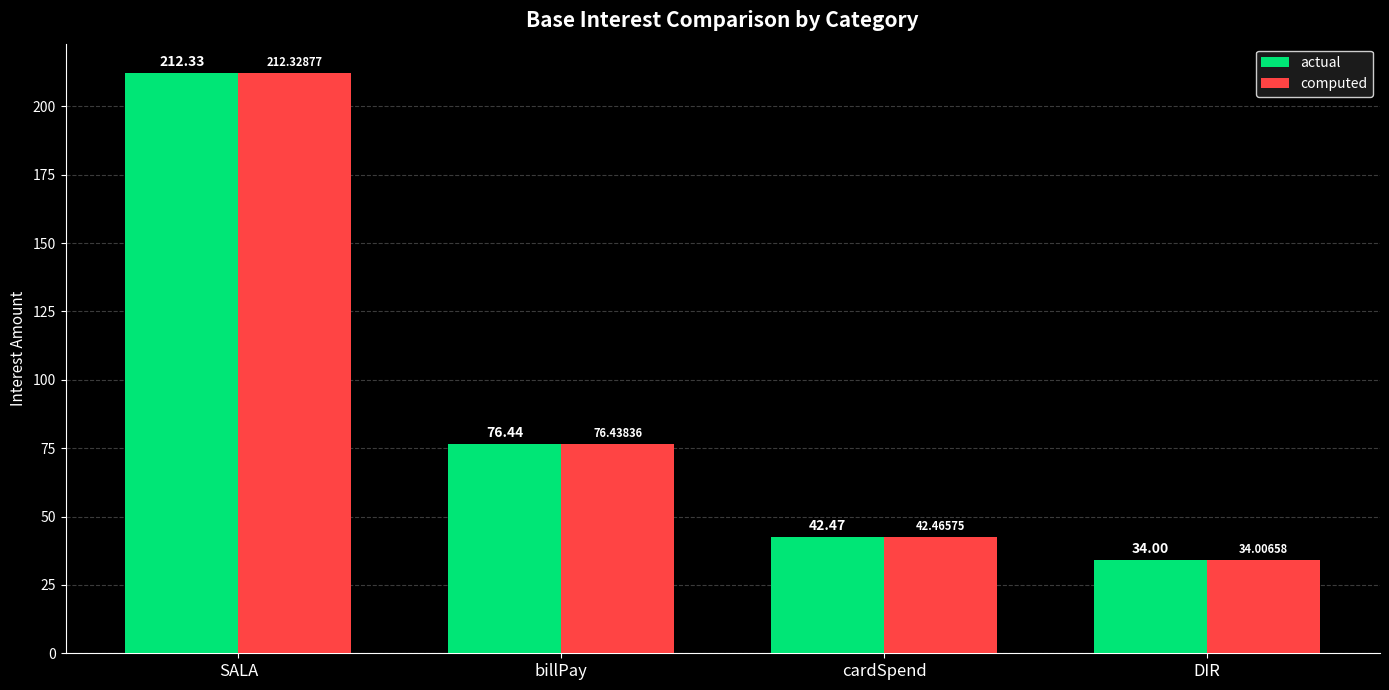

List the series in order of their peak value, highest first.

actual, computed